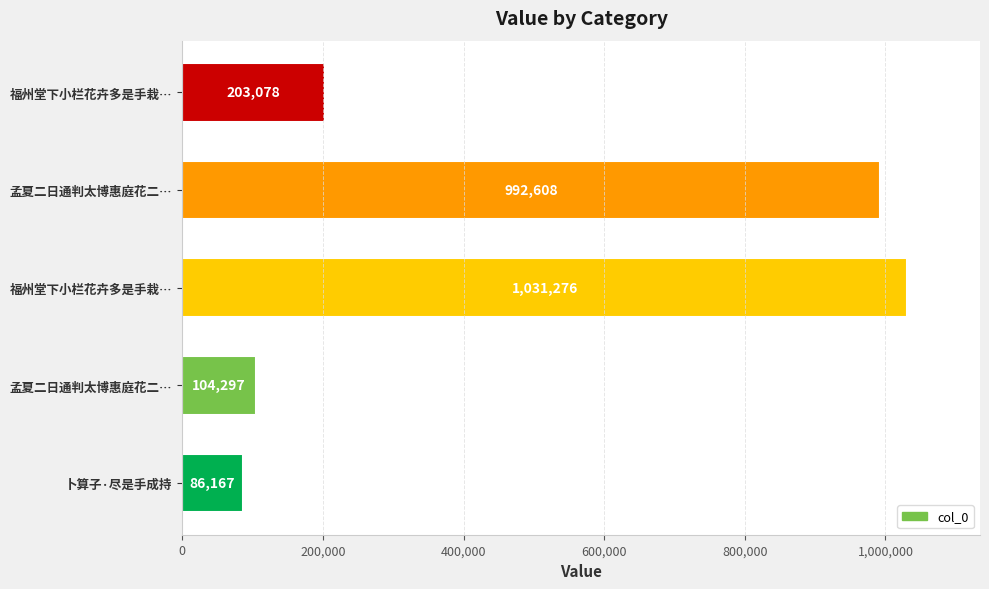

What is the difference between the maximum and second lowest values?

926979